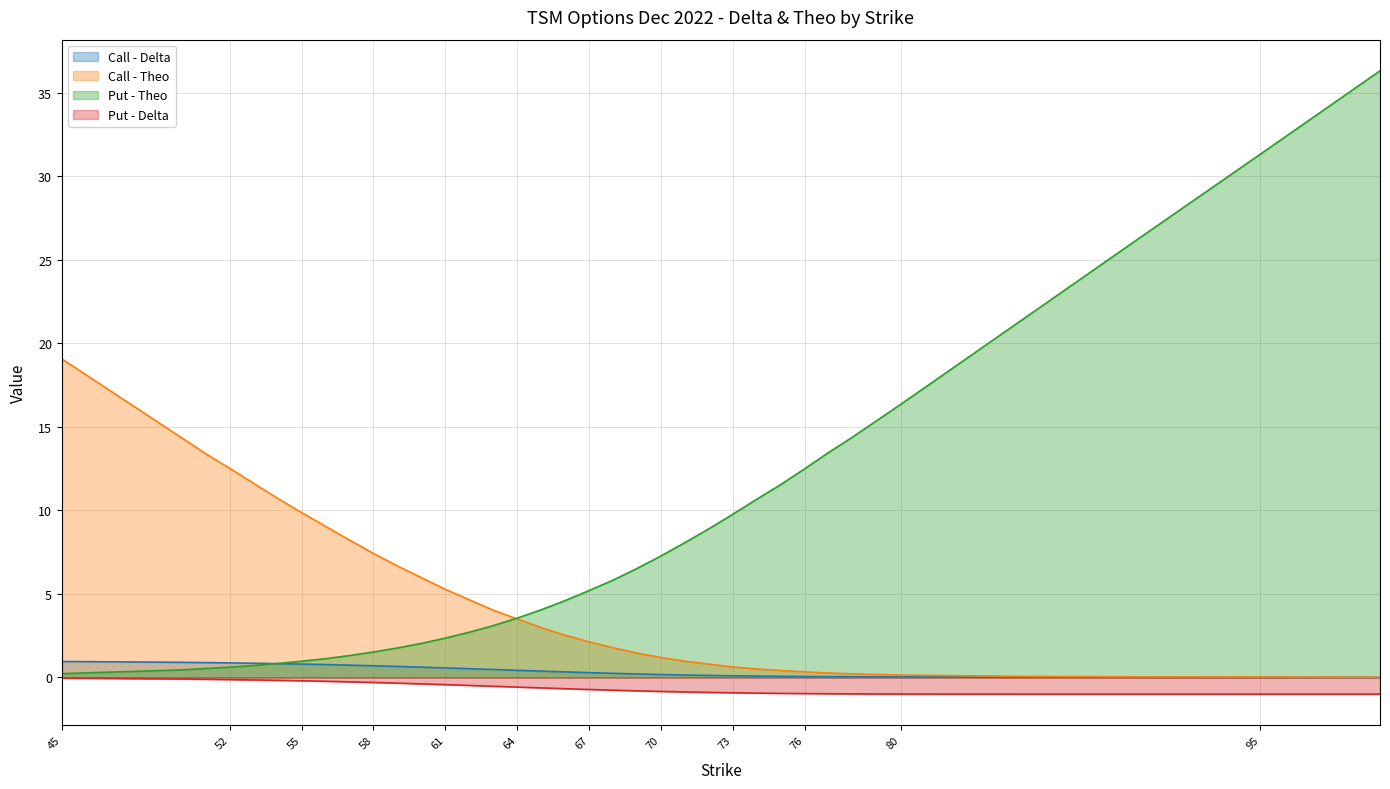

Does the chart display data point markers on the line(s)?

No